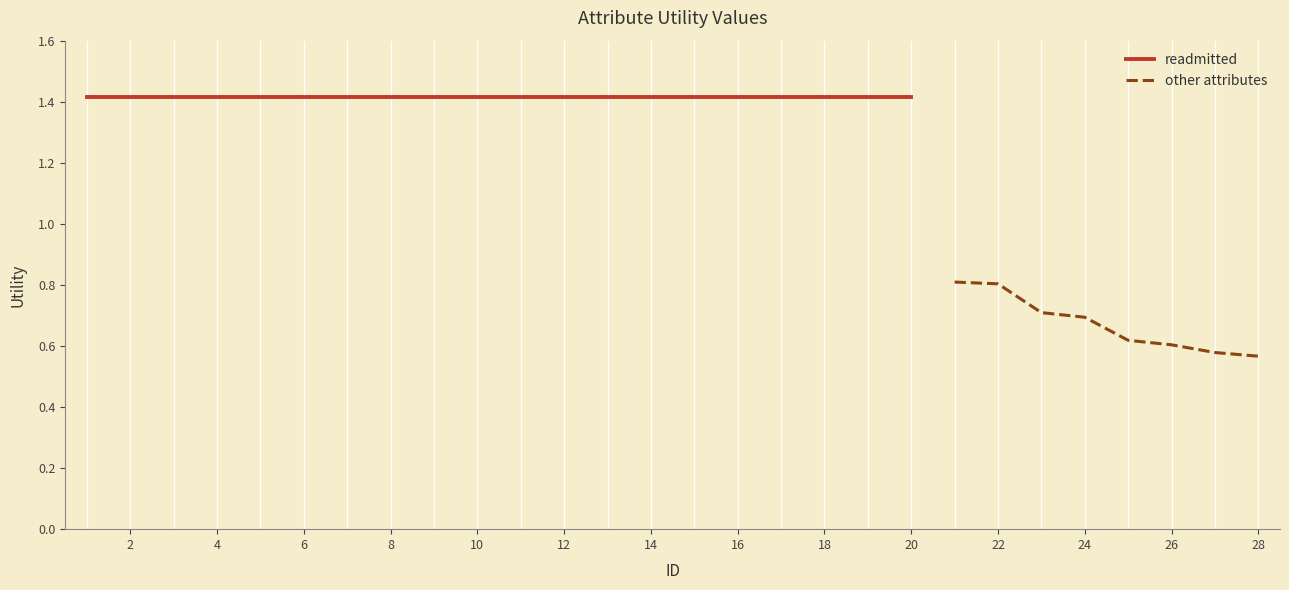

Where does the data first go above 1?

1